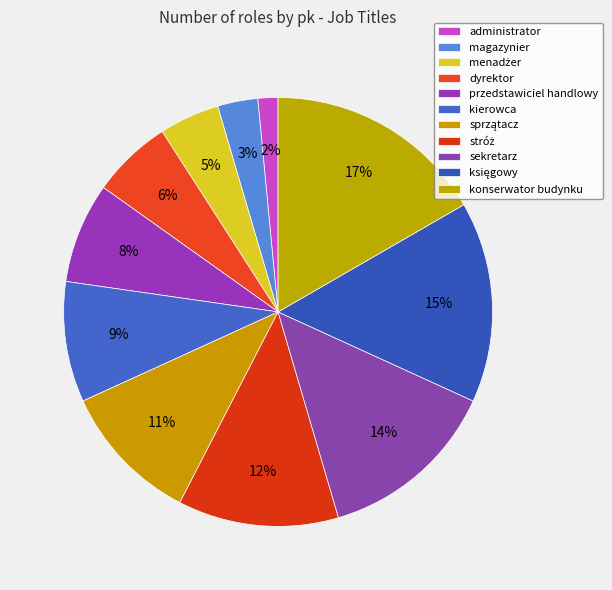

How many slices are in this pie chart?

11